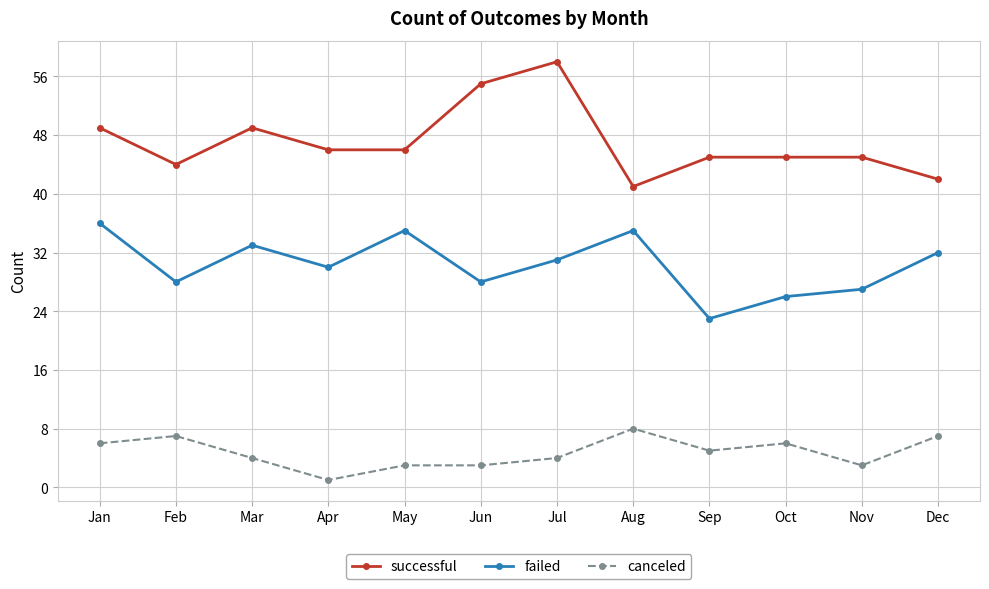

Which series changed the most between Feb and Aug?

failed